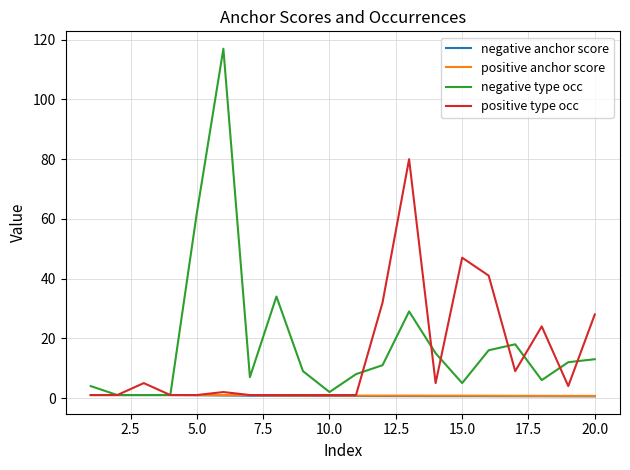

What is the average value of the positive type occ series?

14.3